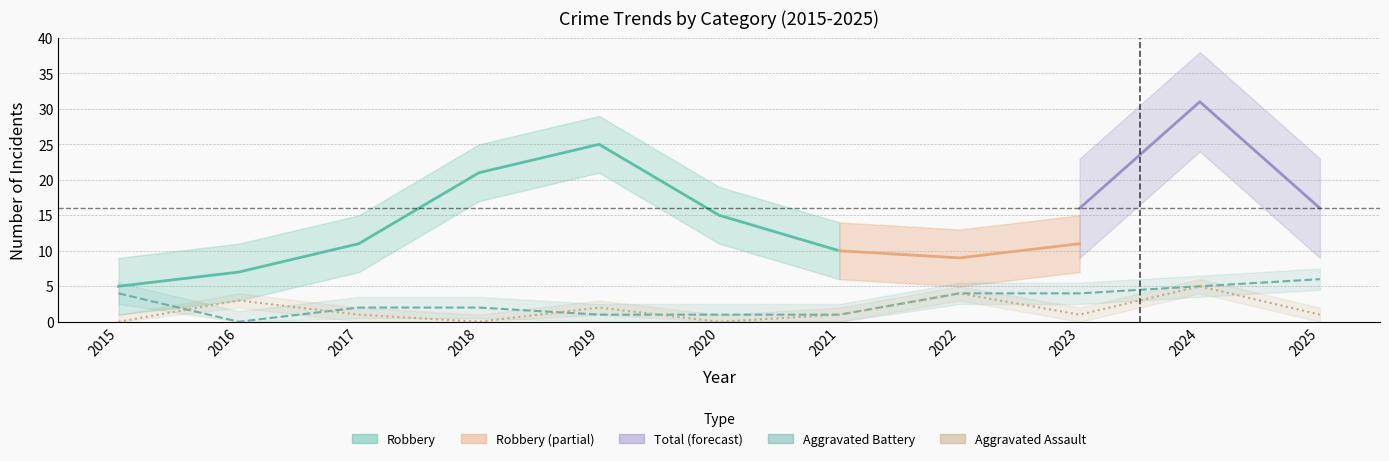

Does the chart display data point markers on the line(s)?

No